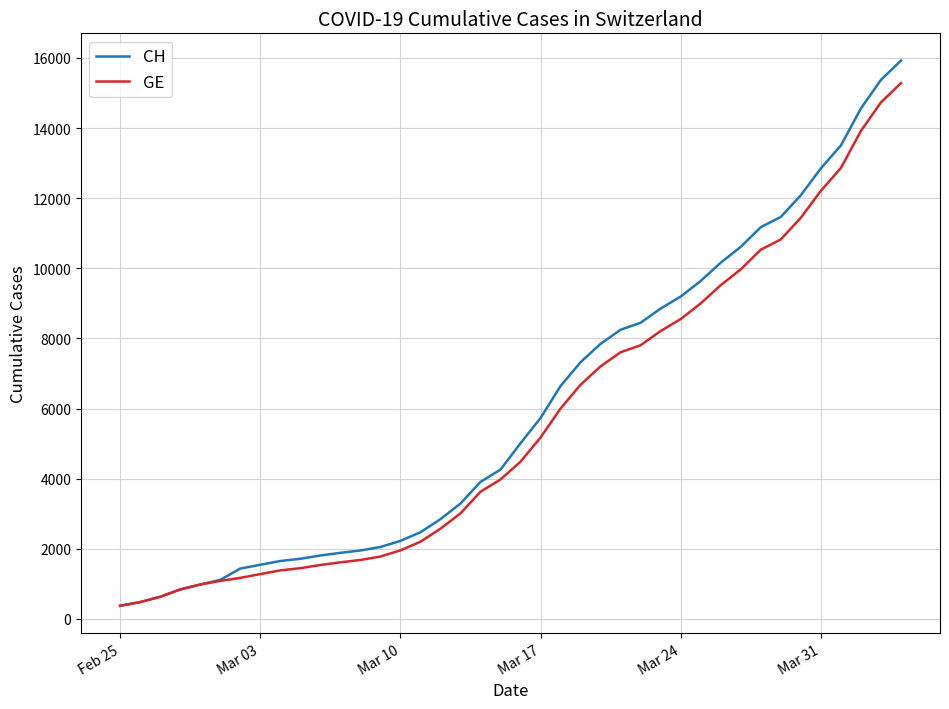

List the series in order of their overall mean, lowest first.

GE, CH